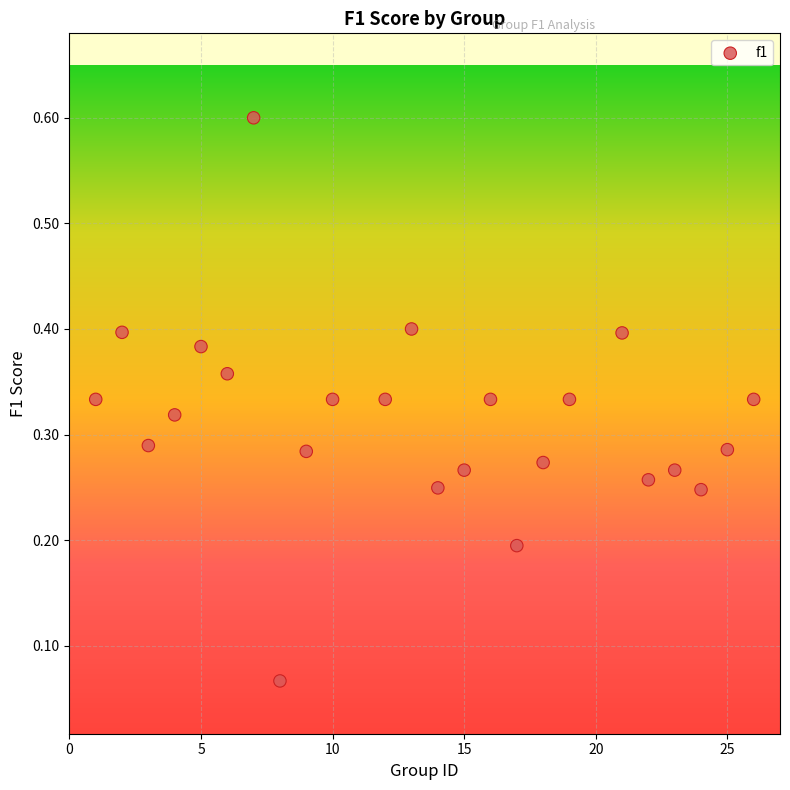

What is the range of X values (max minus min)?

25.0